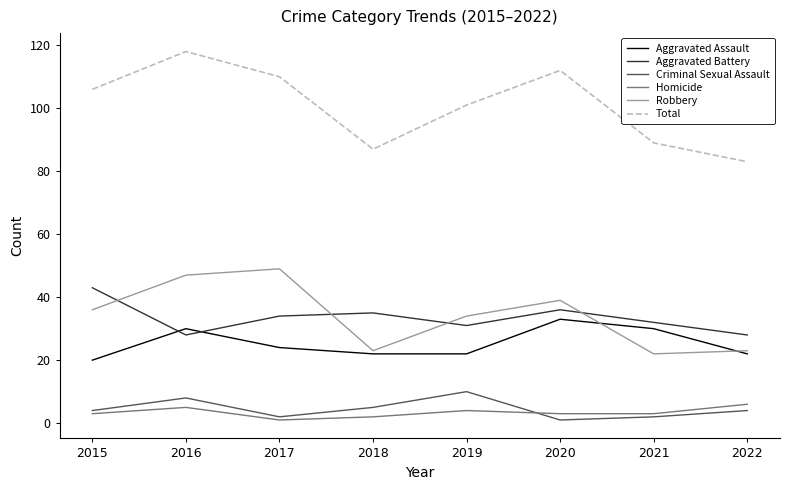

List the series in order of their peak value, lowest first.

Homicide, Criminal Sexual Assault, Aggravated Assault, Aggravated Battery, Robbery, Total